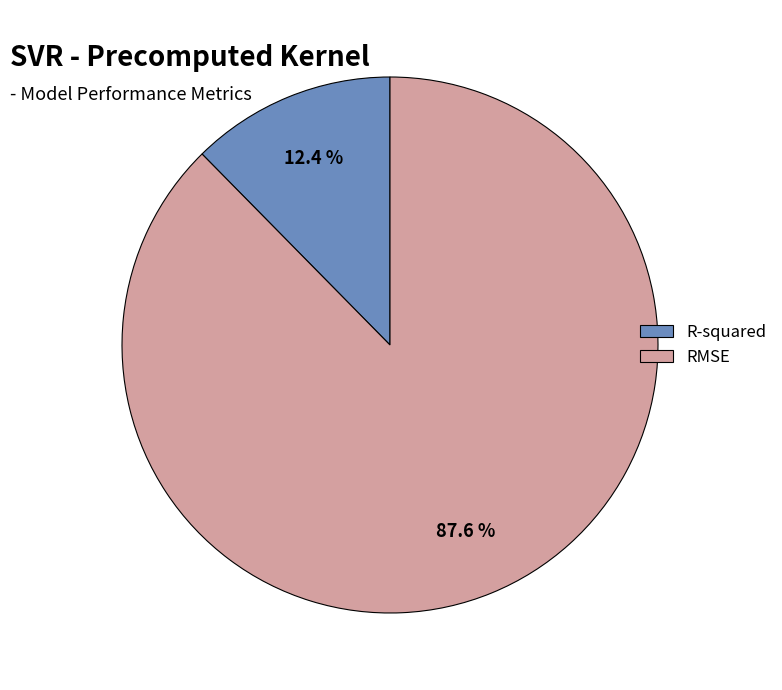

Combined, what portion of the pie is R-squared and RMSE?

100.0%